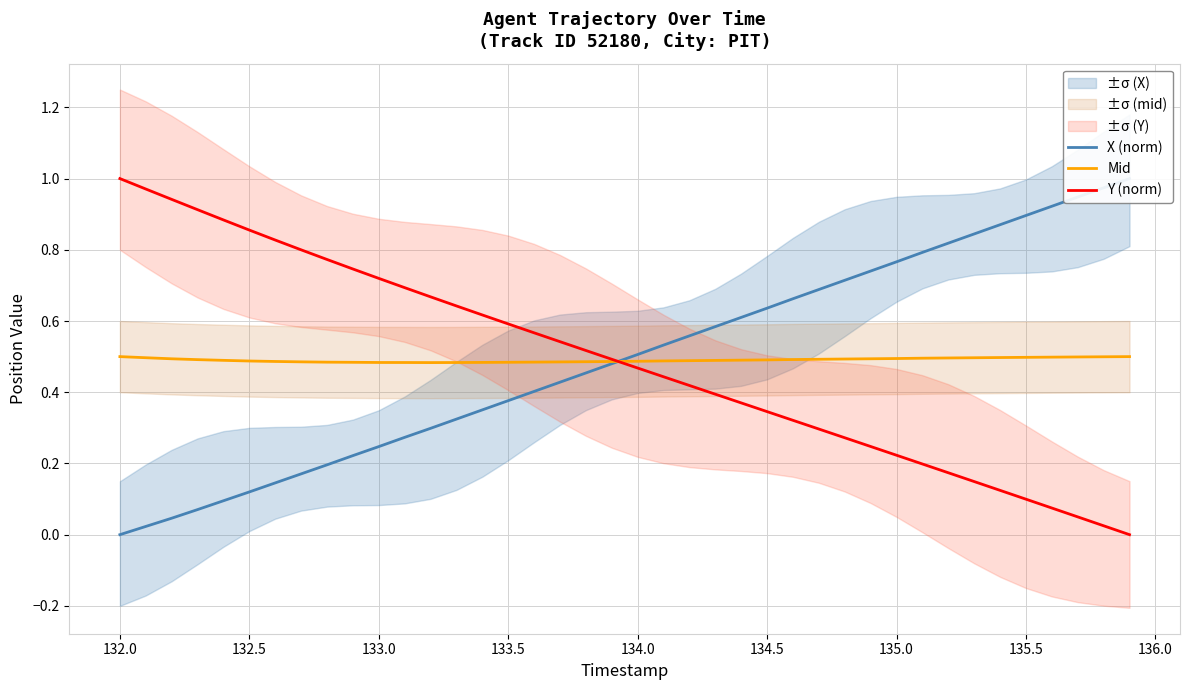

True or false: Mid has a value of 0.5 at 133.5.

True